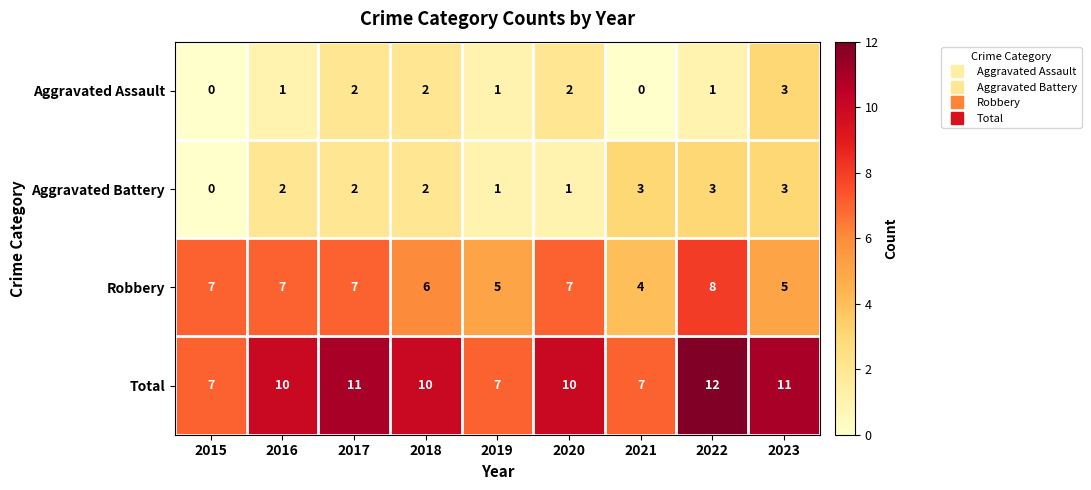

What is the maximum value shown in the chart?

12